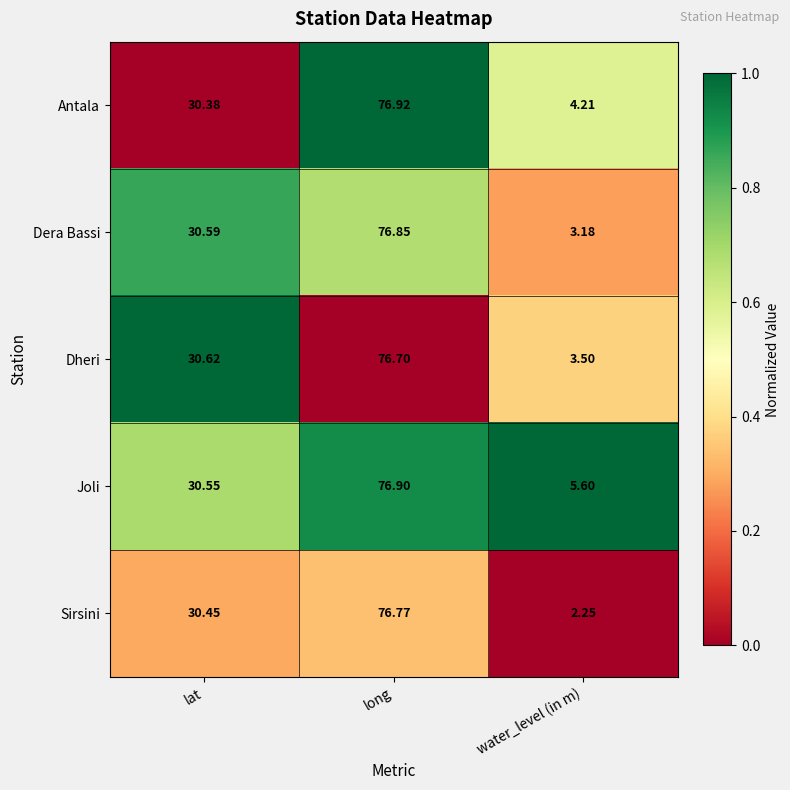

Where does the Joli series first go above 30?

lat